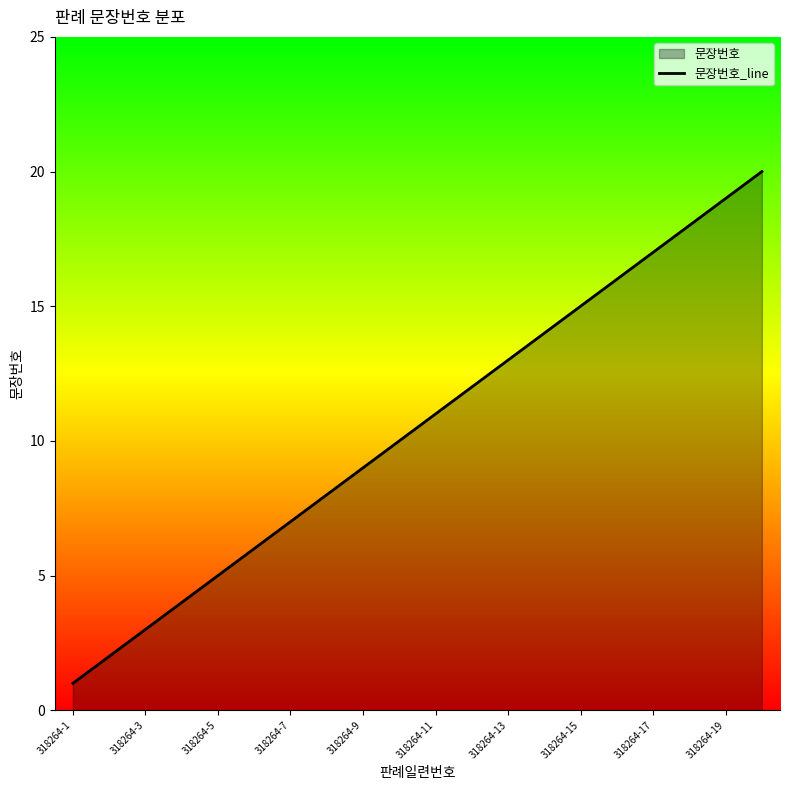

Reading left to right, what are all the values shown in this chart?

1	2	3	4	5	6	7	8	9	10	11	12	13	14	15	16	17	18	19	20